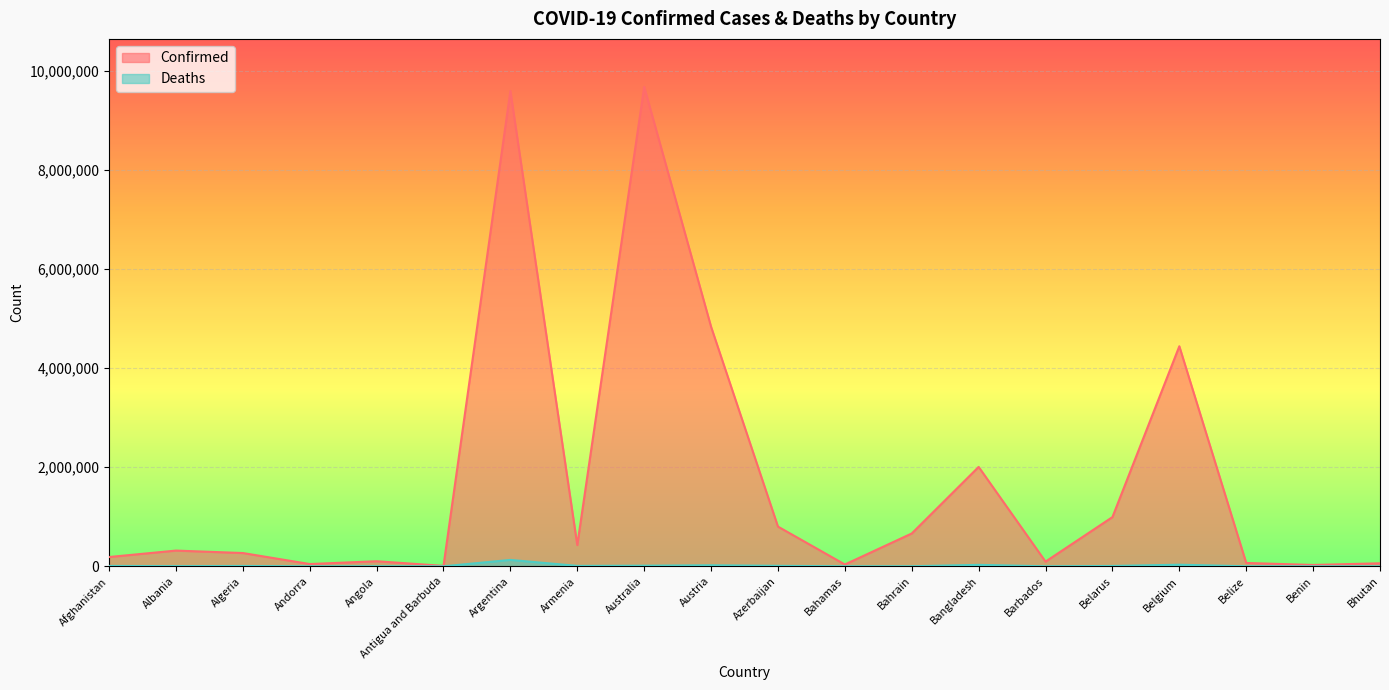

At which category does the chart reach its peak across all series?

Australia